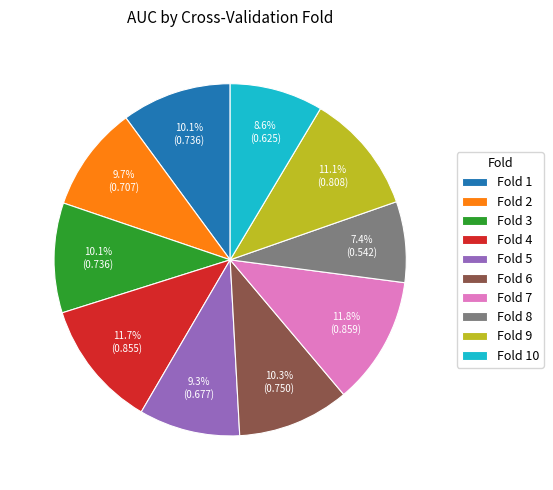

Does Fold 5 represent more than half of the total?

No